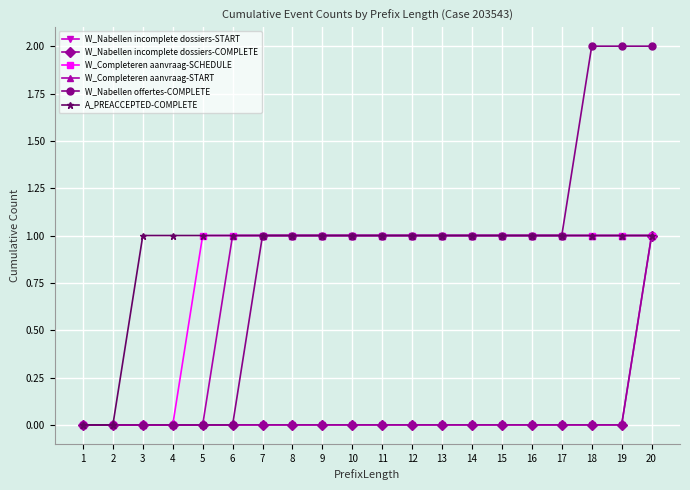

Reading left to right, list all the values displayed in this chart.

W_Nabellen incomplete dossiers-START: 1=0	2=0	3=0	4=0	5=0	6=0	7=0	8=0	9=0	10=0	11=0	12=0	13=0	14=0	15=0	16=0	17=0	18=0	19=0	20=1
W_Nabellen incomplete dossiers-COMPLETE: 1=0	2=0	3=0	4=0	5=0	6=0	7=0	8=0	9=0	10=0	11=0	12=0	13=0	14=0	15=0	16=0	17=0	18=0	19=0	20=1
W_Completeren aanvraag-SCHEDULE: 1=0	2=0	3=0	4=0	5=1	6=1	7=1	8=1	9=1	10=1	11=1	12=1	13=1	14=1	15=1	16=1	17=1	18=1	19=1	20=1
W_Completeren aanvraag-START: 1=0	2=0	3=0	4=0	5=0	6=1	7=1	8=1	9=1	10=1	11=1	12=1	13=1	14=1	15=1	16=1	17=1	18=1	19=1	20=1
W_Nabellen offertes-COMPLETE: 1=0	2=0	3=0	4=0	5=0	6=0	7=1	8=1	9=1	10=1	11=1	12=1	13=1	14=1	15=1	16=1	17=1	18=2	19=2	20=2
A_PREACCEPTED-COMPLETE: 1=0	2=0	3=1	4=1	5=1	6=1	7=1	8=1	9=1	10=1	11=1	12=1	13=1	14=1	15=1	16=1	17=1	18=1	19=1	20=1